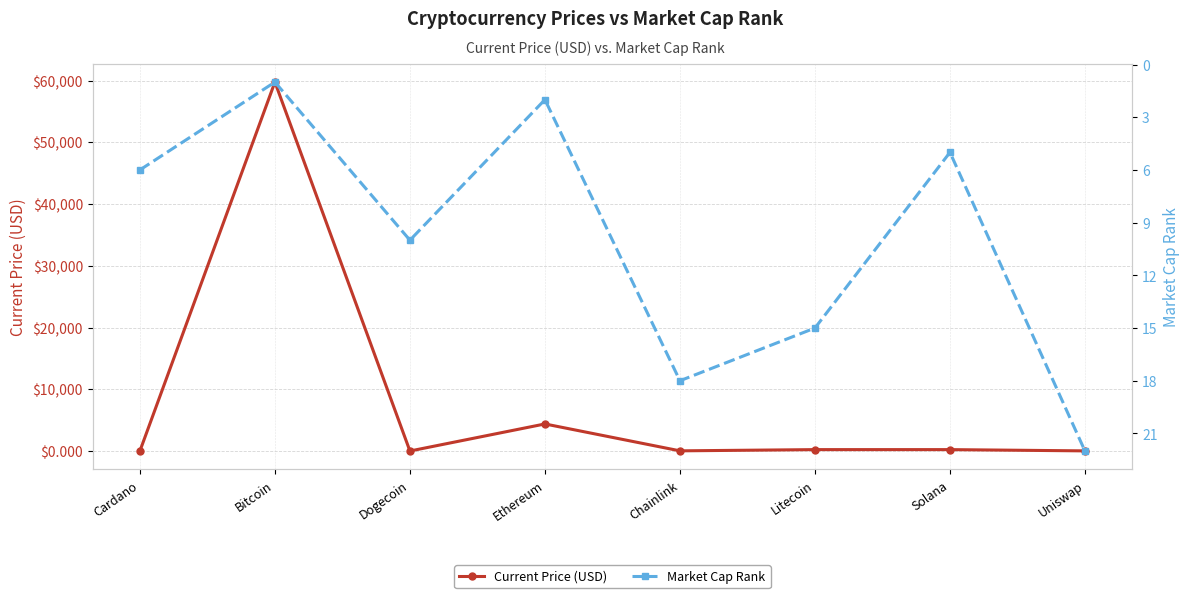

Is this an area chart (filled region under the line)?

No